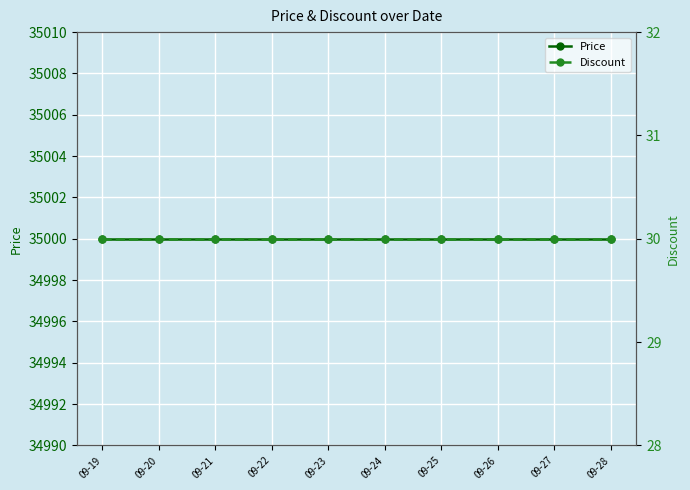

Between 09-19 and 09-21, which series saw the biggest shift?

Price